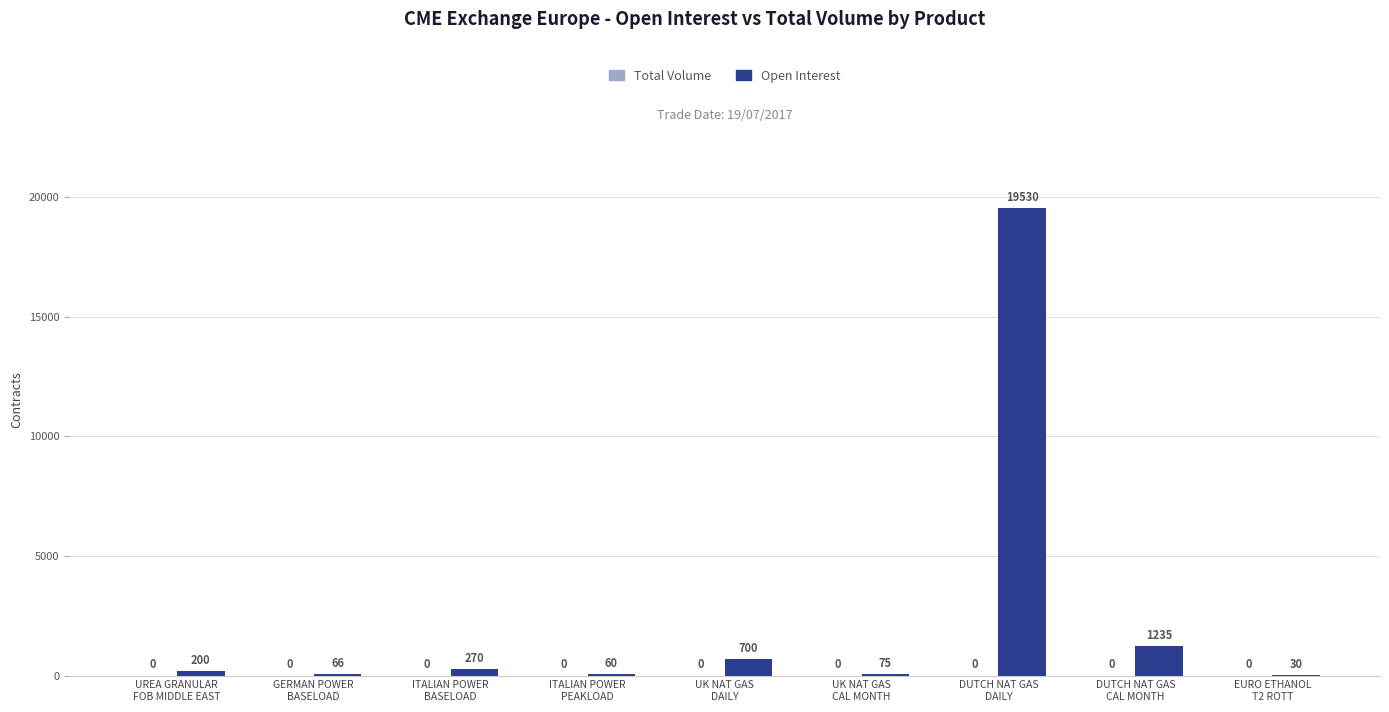

What is the maximum value shown in the chart?

19530